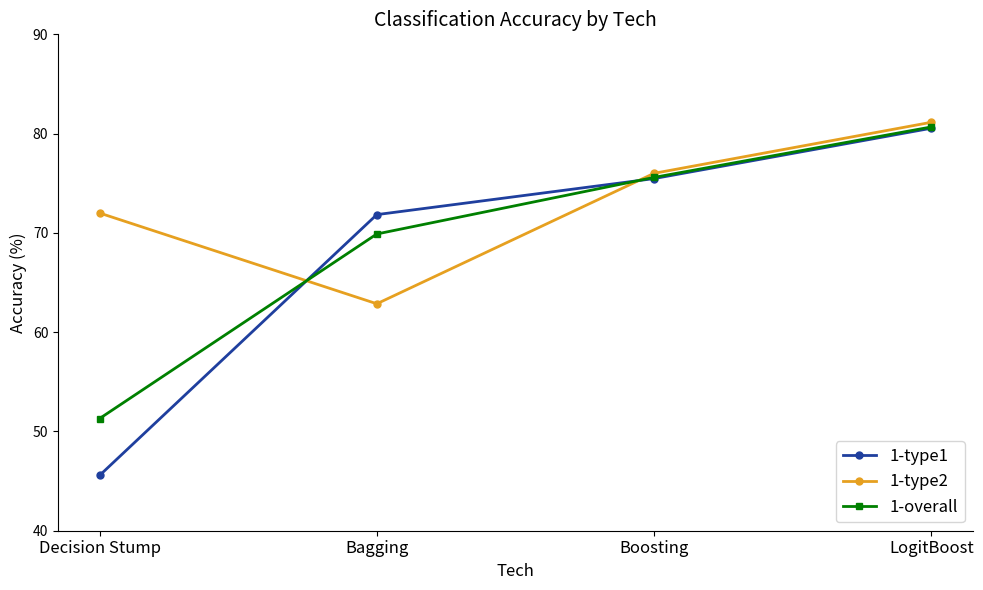

At which category is the sum across all series the highest?

LogitBoost